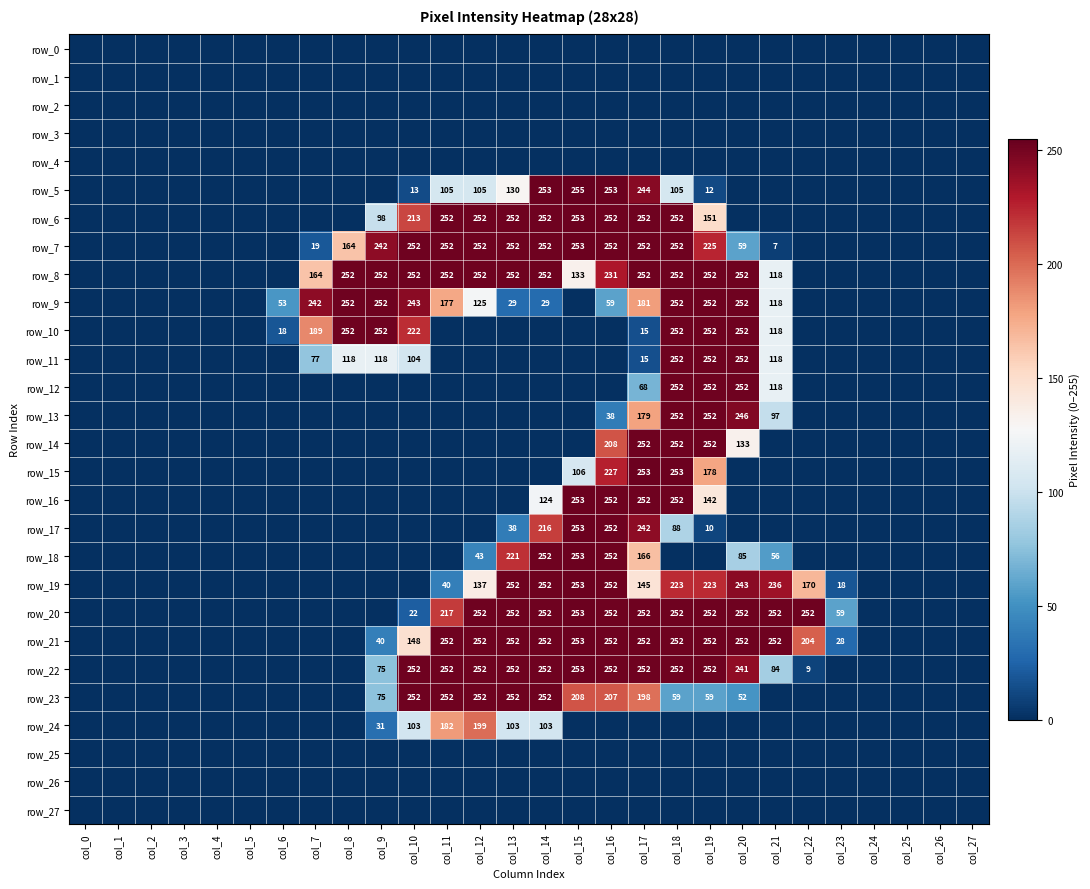

Which has a higher value, col_10 or col_17?

col_10